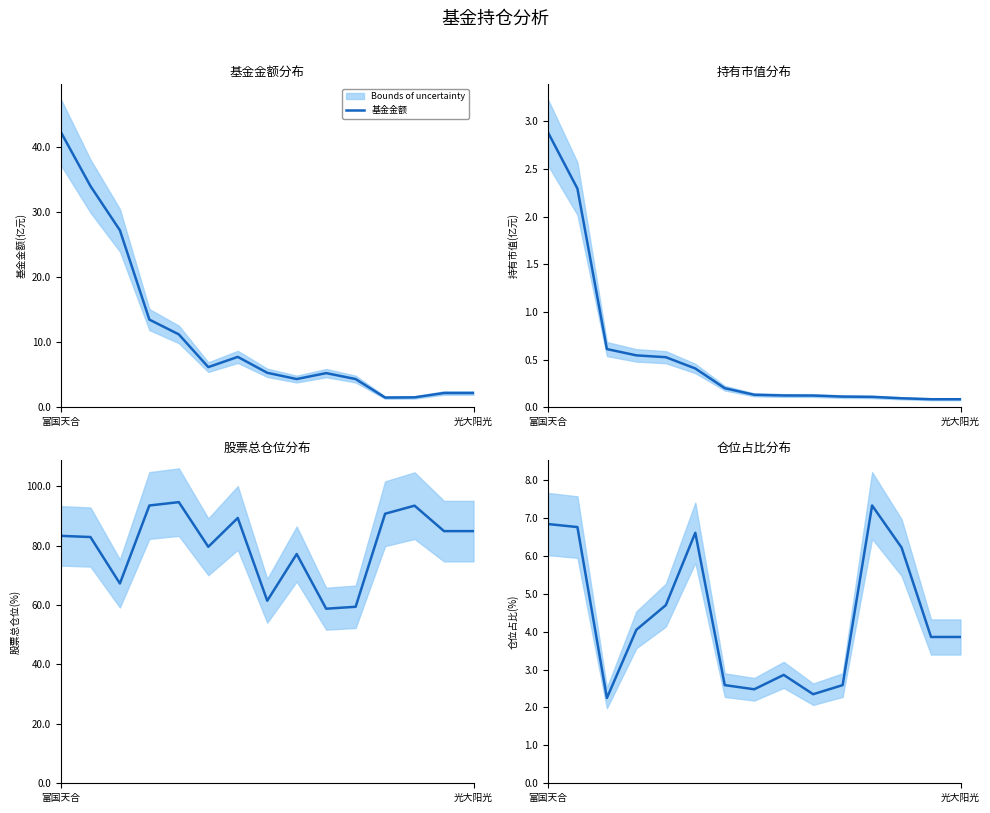

At which label does 基金金额 first exceed 5?

富国天合